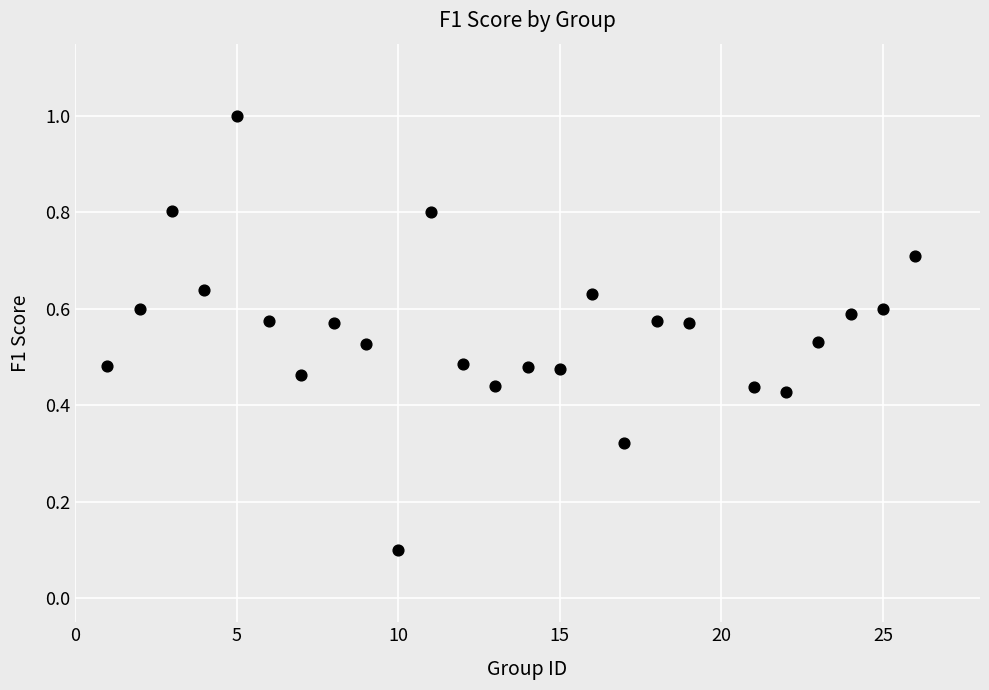

What is the range of Y values (max minus min)?

0.9